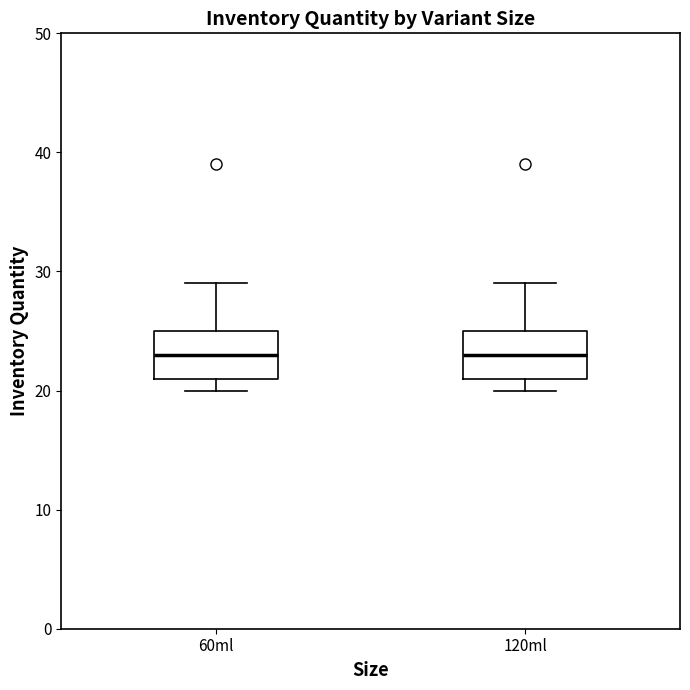

Reading left to right, transcribe this box plot: for each box, give where its median line is, the range the box spans, and where its two whiskers end, as read against the y-axis. The values are not printed on the chart, so give them approximately, as read against the axis.

60ml: median 23, box 21 to 25, whiskers 20 to 29
120ml: median 23, box 21 to 25, whiskers 20 to 29